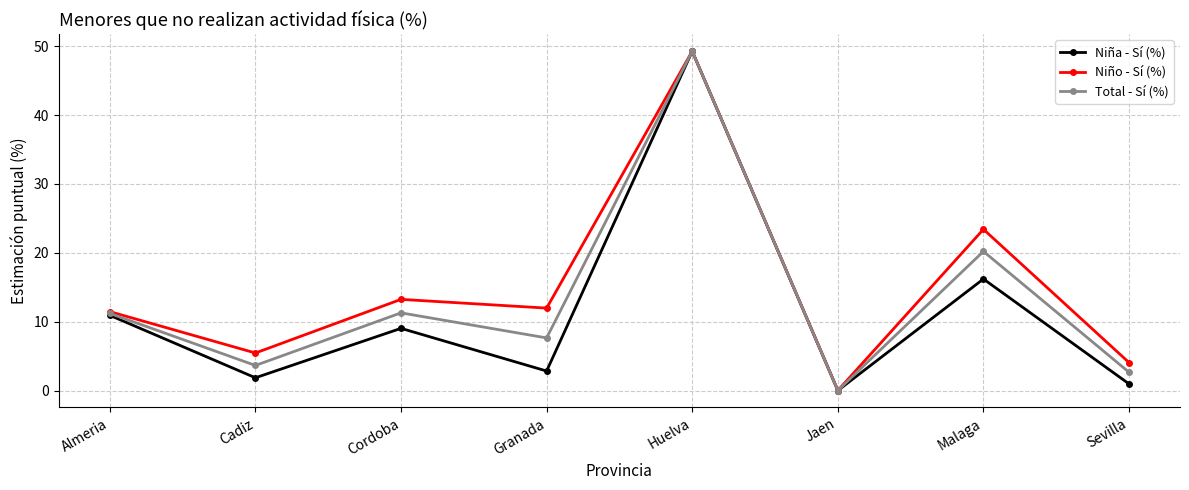

What is the label of the 6th point from the left?

Jaen